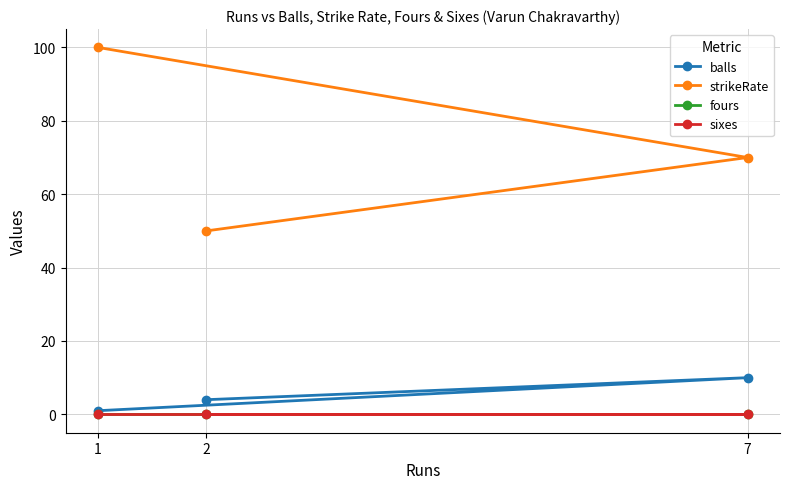

Which series has the widest spread of values?

strikeRate